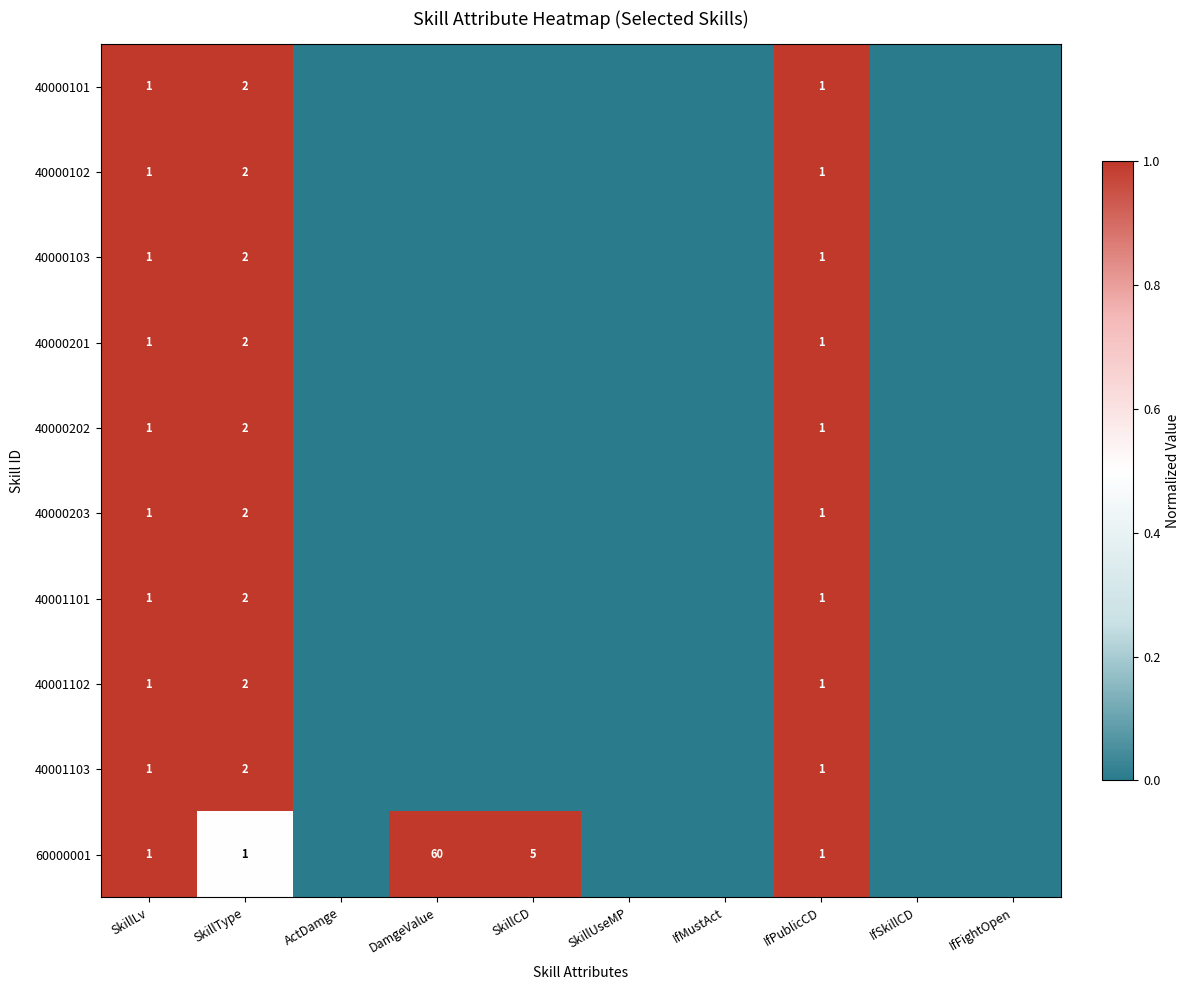

Is it true that 40000101 equals 0 at SkillType?

False